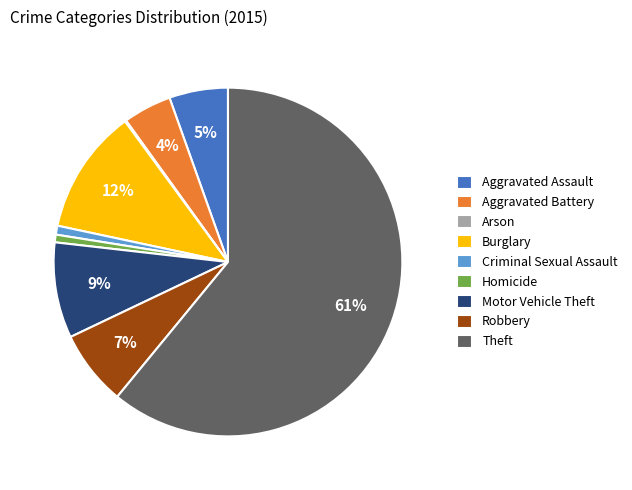

What percentage is the Robbery slice, to the nearest percent?

7%